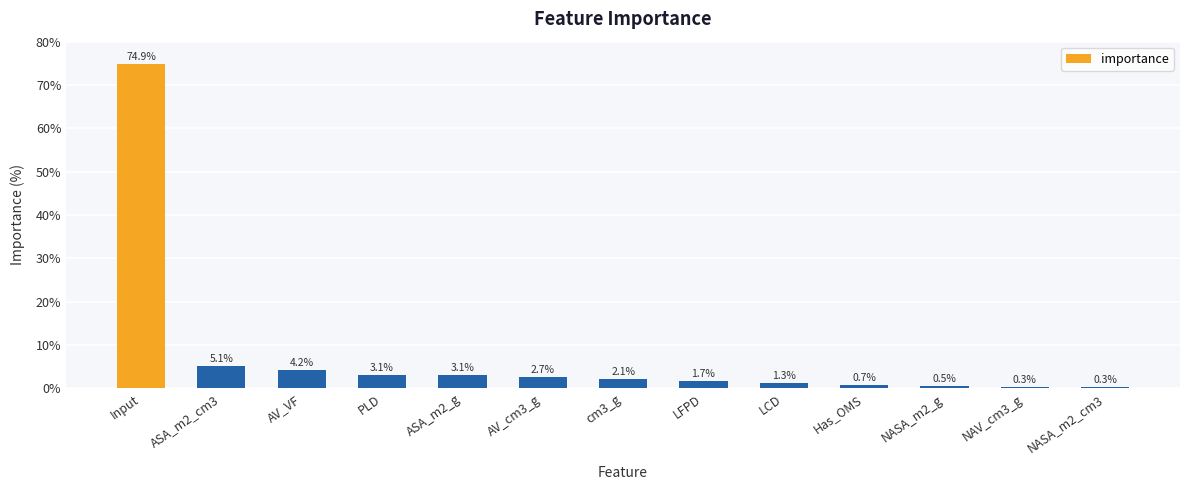

What is the sum of all values?

100.0